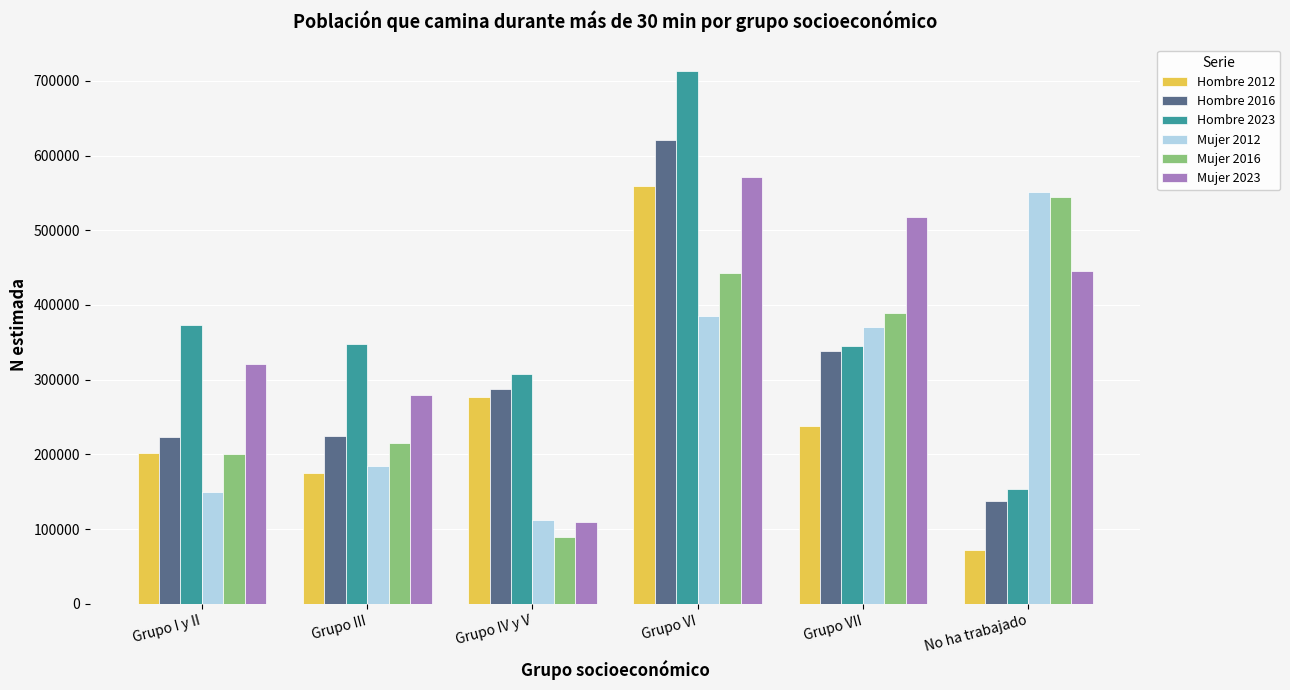

How many groups of bars are there?

6